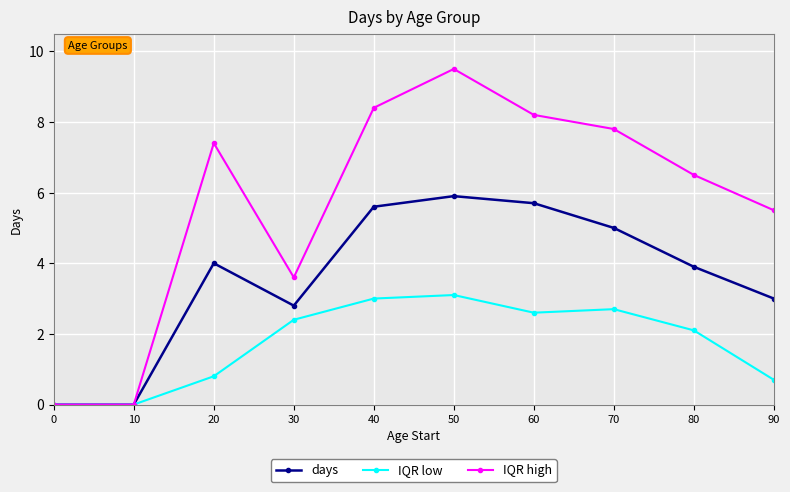

What is the sum of all days values?

35.9